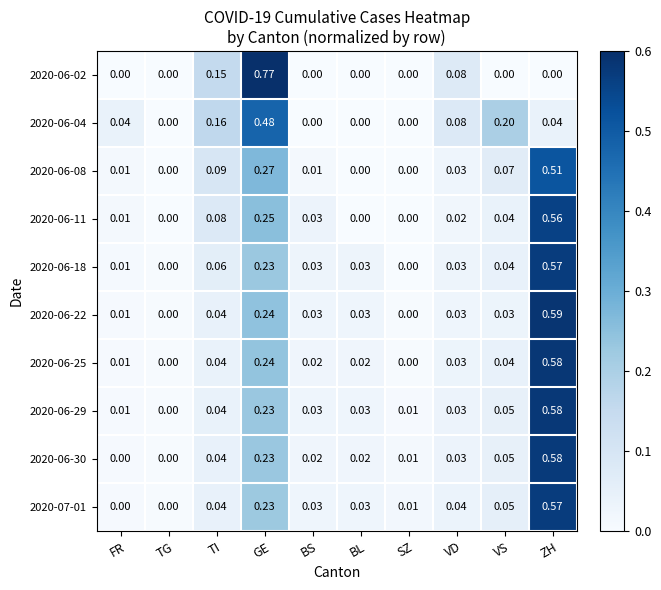

Which category has the highest value across all series?

GE